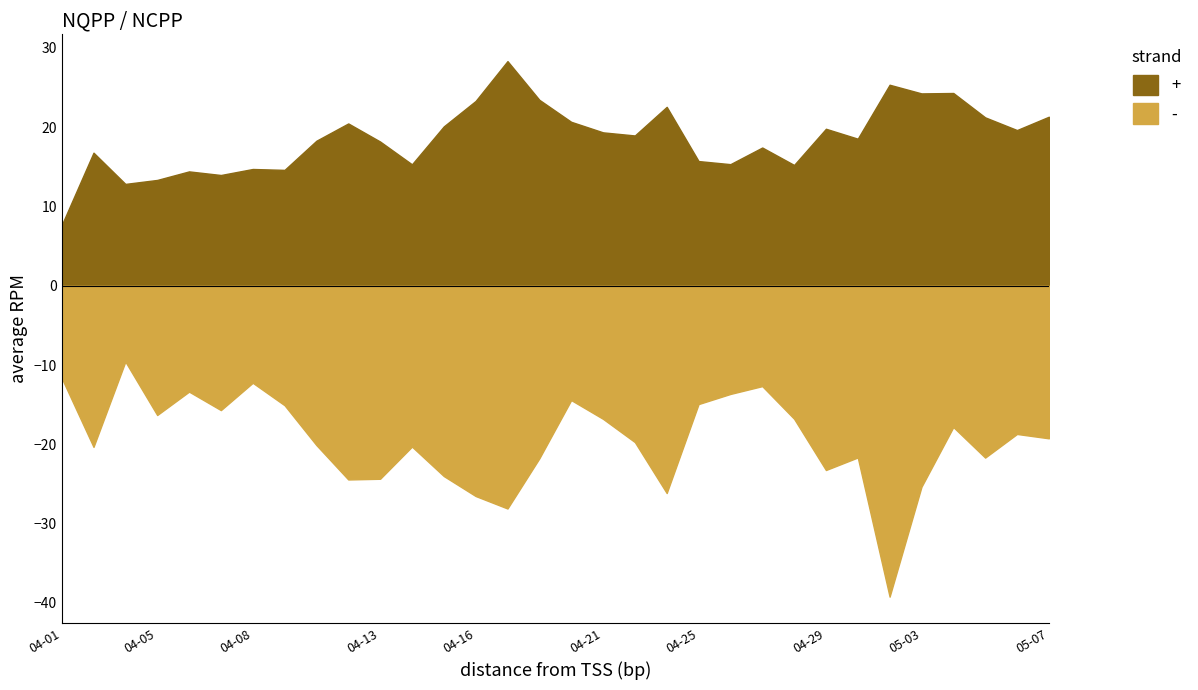

How many data points in NQPP are above 18?

19